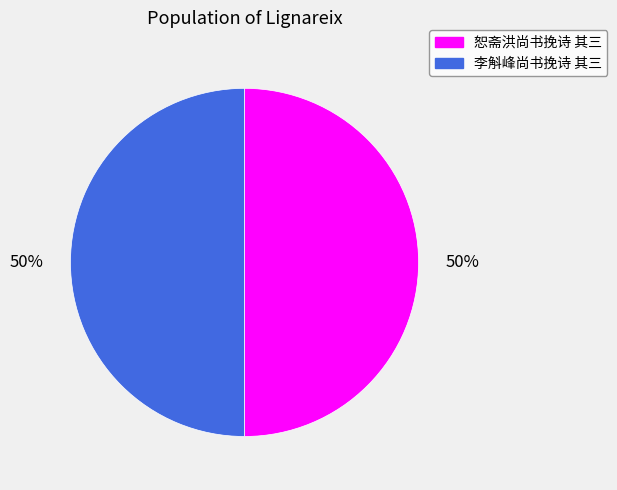

The 李斛峰尚书挽诗 其三 slice represents 50% of the pie. True or false?

True